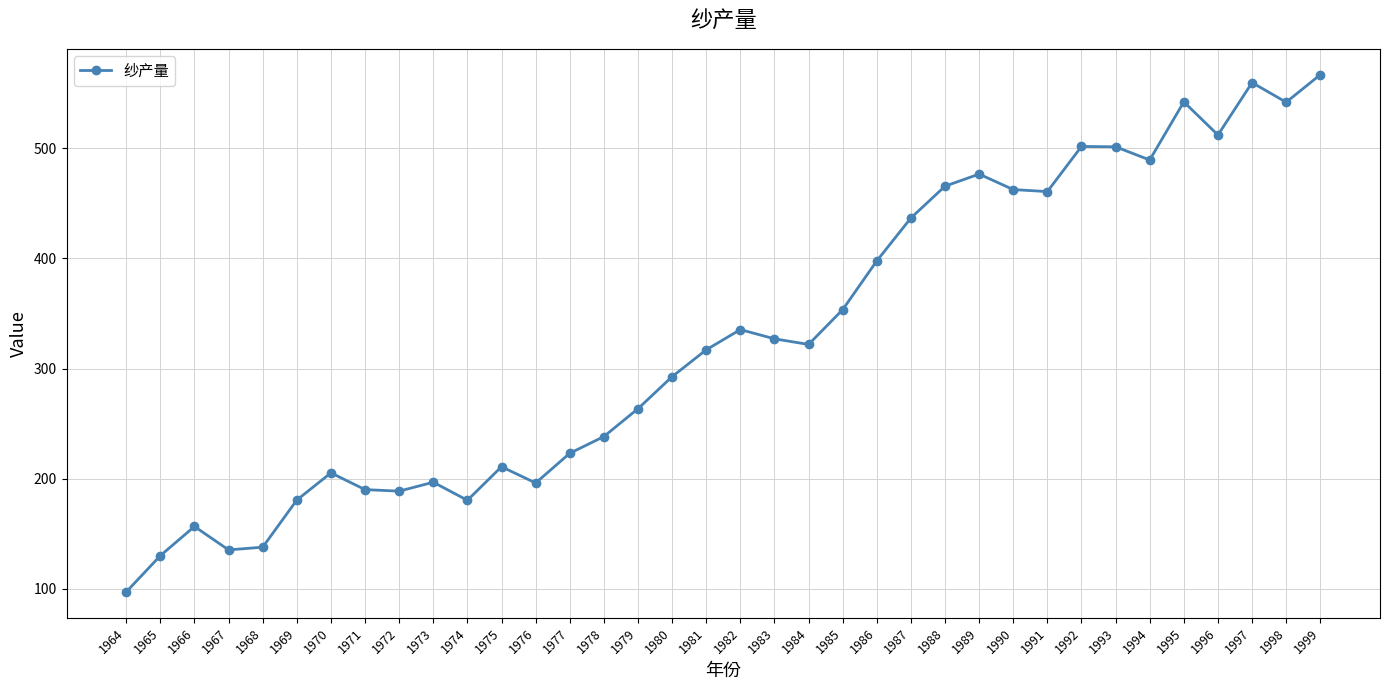

What is the change in value from 1977 to 1998?

+319.0